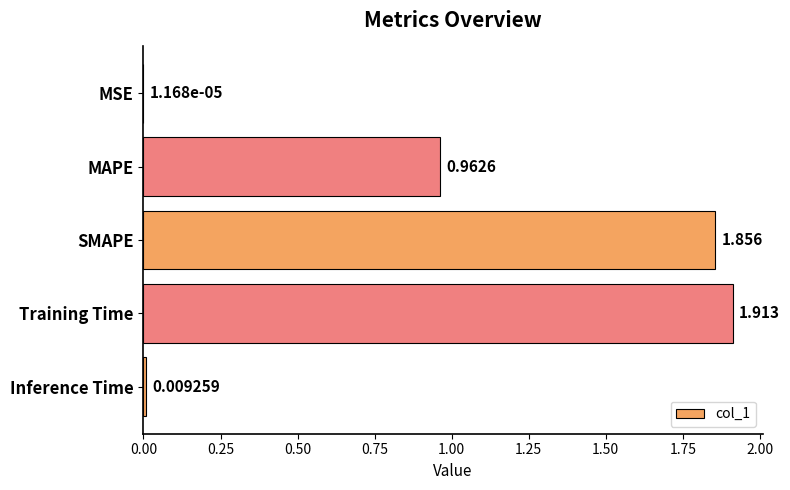

Between Inference Time and Training Time, which is larger?

Training Time